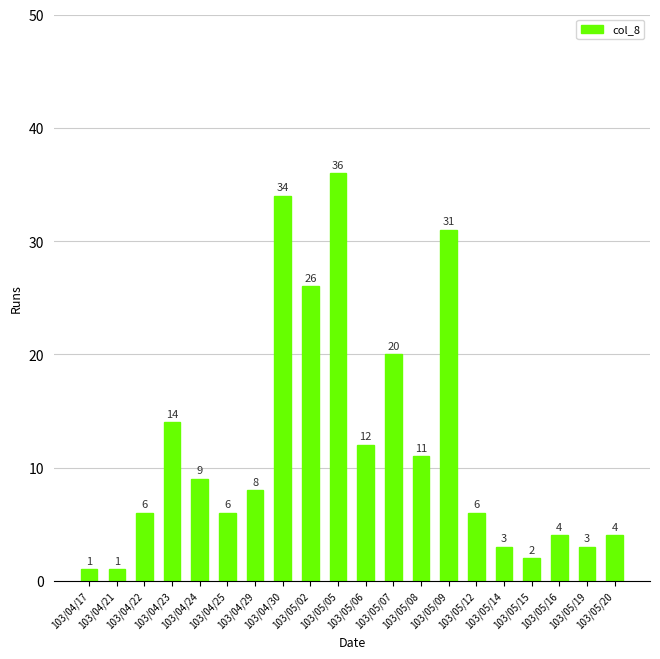

What position from the right is 103/04/17?

20